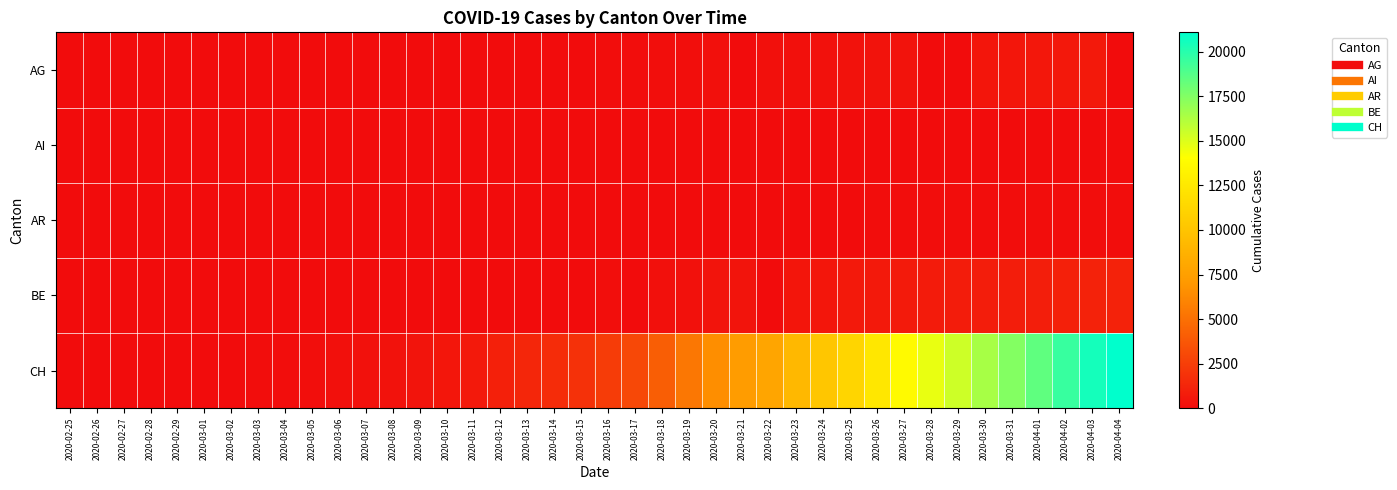

At which category does the chart reach its peak across all series?

2020-04-04